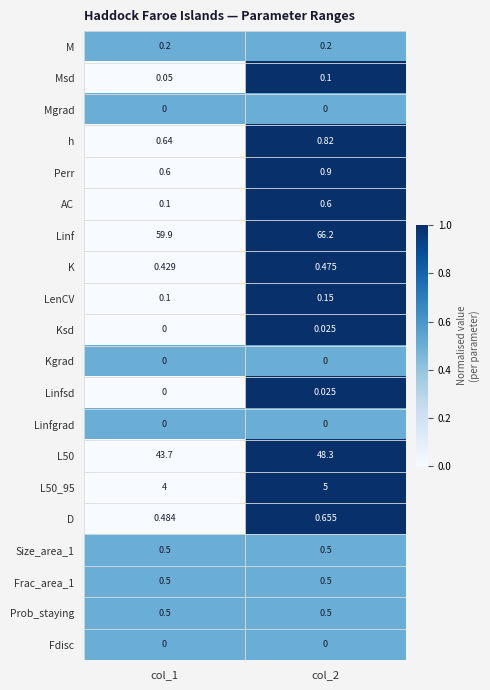

What is the total value across all series at col_2?

125.0